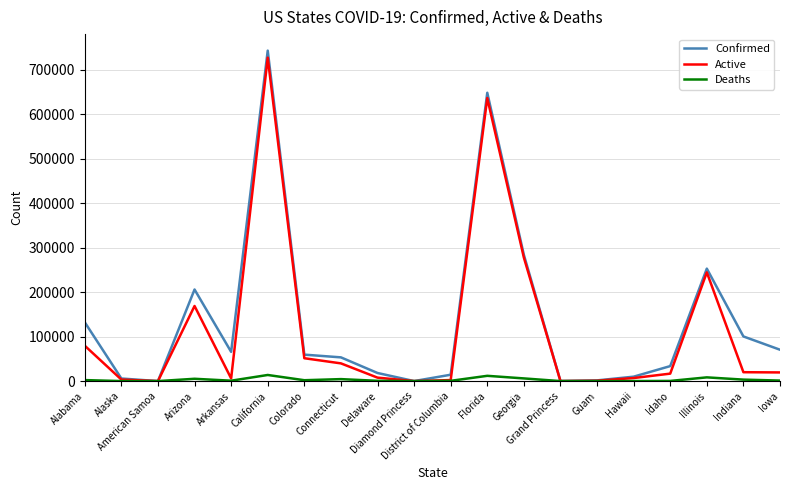

What is the highest value of the Active series?

727207